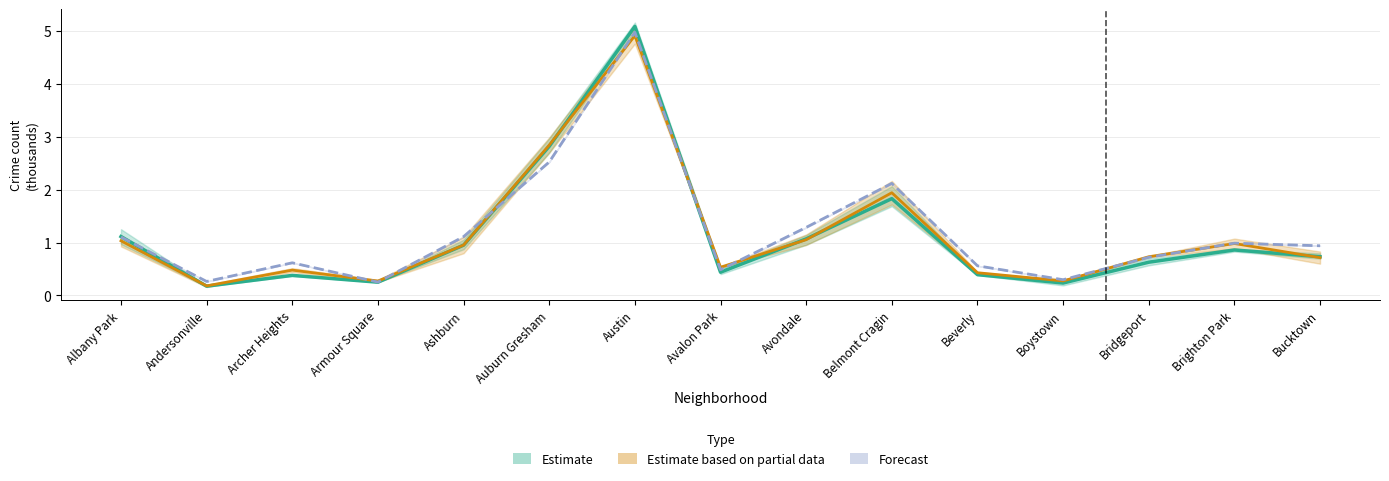

Reading left to right, transcribe all the data shown in this chart.

2019: Albany Park=1.1	Andersonville=0.2	Archer Heights=0.4	Armour Square=0.2	Ashburn=0.9	Auburn Gresham=2.8	Austin=5.1	Avalon Park=0.4	Avondale=1.1	Belmont Cragin=1.8	Beverly=0.4	Boystown=0.2	Bridgeport=0.6	Brighton Park=0.9	Bucktown=0.7
2022: Albany Park=1.0	Andersonville=0.2	Archer Heights=0.5	Armour Square=0.3	Ashburn=1.0	Auburn Gresham=2.8	Austin=4.9	Avalon Park=0.5	Avondale=1.1	Belmont Cragin=1.9	Beverly=0.4	Boystown=0.3	Bridgeport=0.7	Brighton Park=1.0	Bucktown=0.7
2023: Albany Park=1.1	Andersonville=0.3	Archer Heights=0.6	Armour Square=0.3	Ashburn=1.1	Auburn Gresham=2.5	Austin=5.0	Avalon Park=0.5	Avondale=1.3	Belmont Cragin=2.1	Beverly=0.6	Boystown=0.3	Bridgeport=0.7	Brighton Park=1.0	Bucktown=0.9